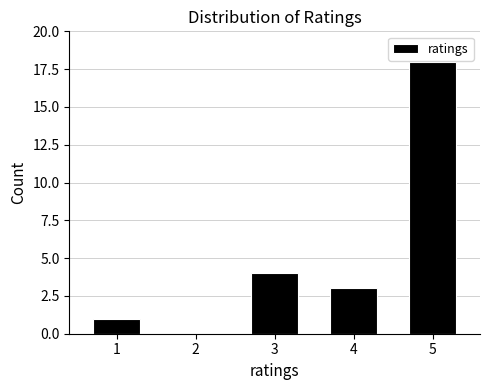

Reading right to left, what are all the values shown in this chart?

5=18	4=3	3=4	2=0	1=1